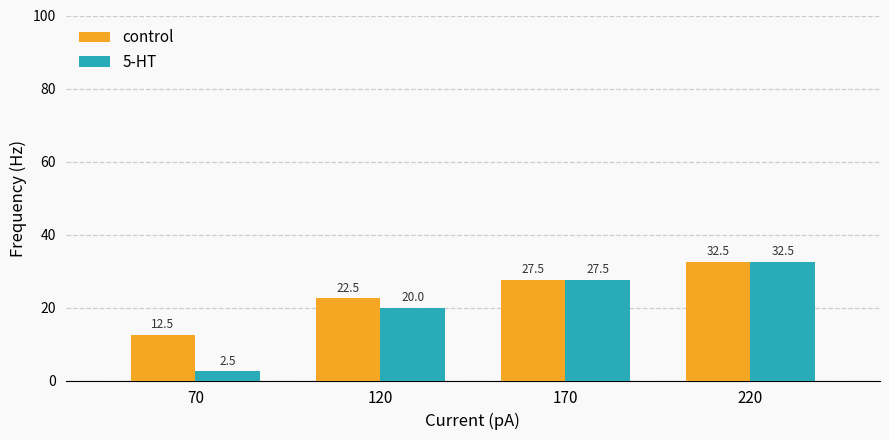

Count the number of categories in the chart.

4